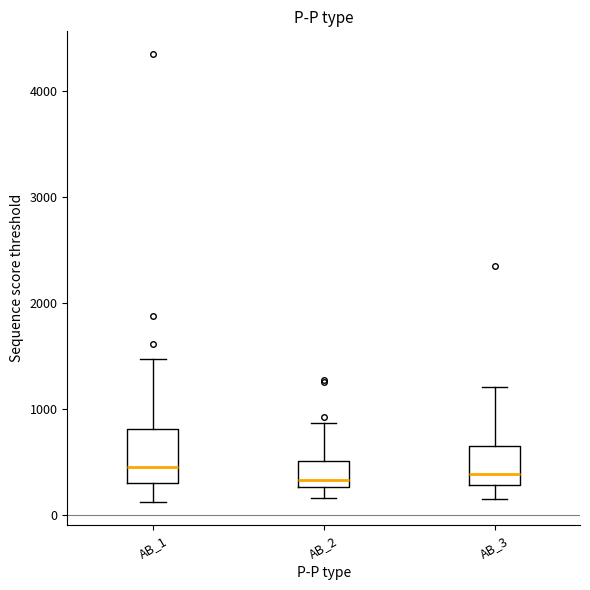

Reading left to right, read every box against the y-axis: the position of its median line, the range the box covers, and the ends of its whiskers. The values are not printed on the chart, so give them approximately, as read against the axis.

AB_1: median 500, box 300 to 800, whiskers 100 to 1500
AB_2: median 300 (just above the box's lower edge), box 300 to 500, whiskers 200 to 900
AB_3: median 400, box 300 to 700, whiskers 200 to 1200